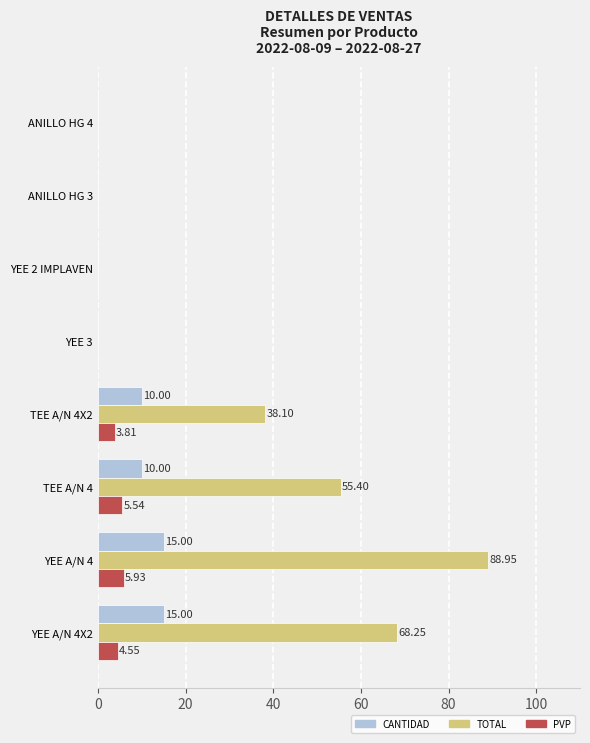

At which category is the sum across all series the highest?

YEE A/N 4